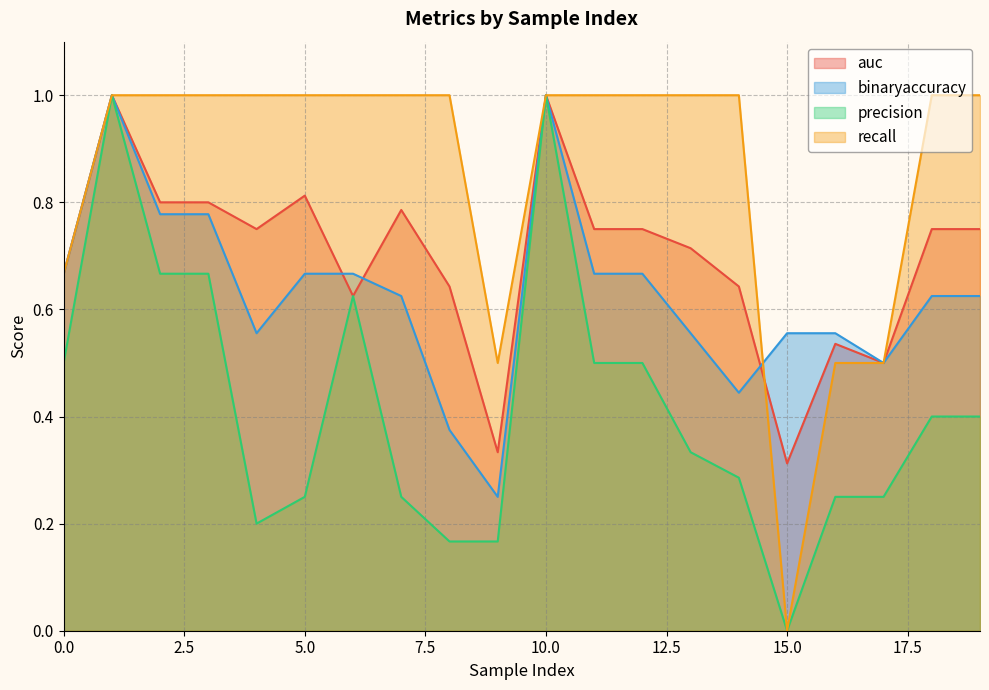

What is the maximum value shown in the chart?

1.0